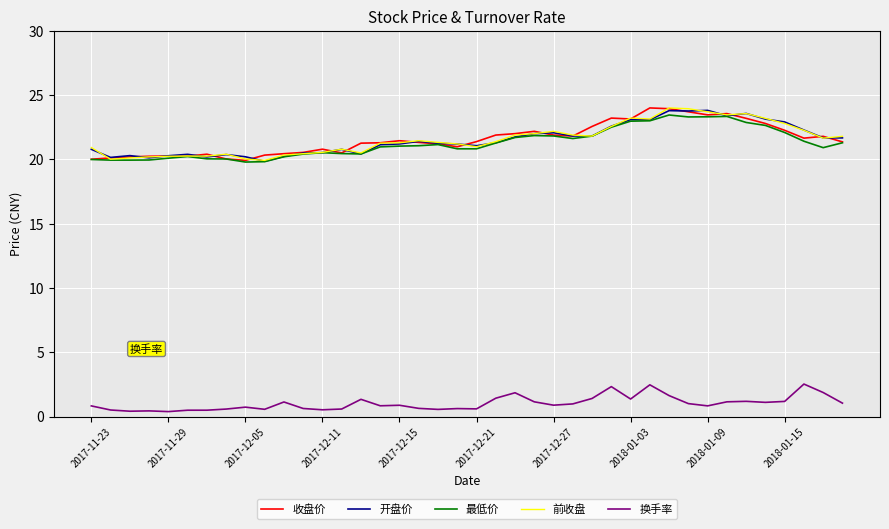

True or false: 前收盘 and 收盘价 cross at least once.

True